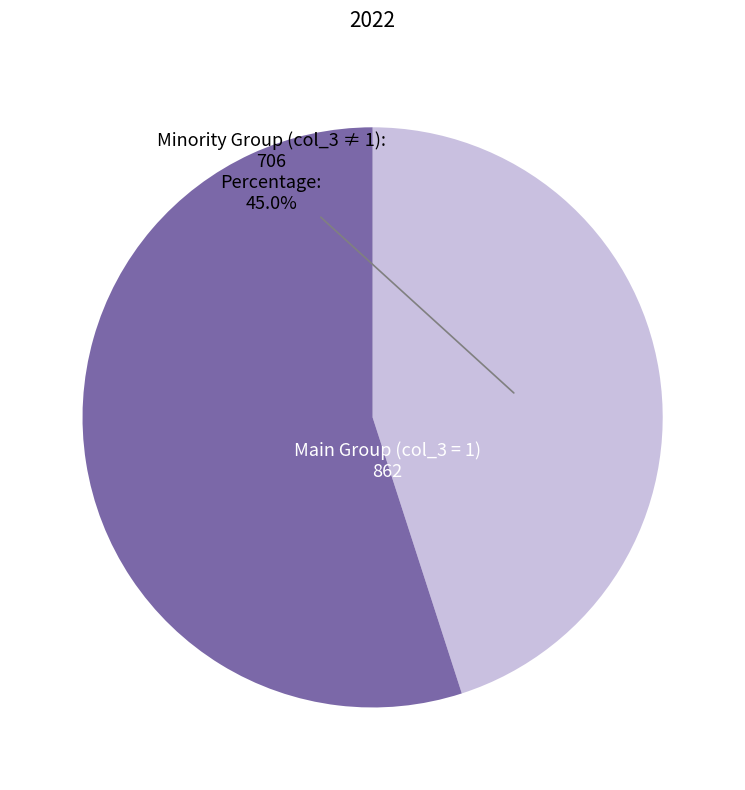

Is Main Group (col_3 = 1) the majority of the pie?

Yes